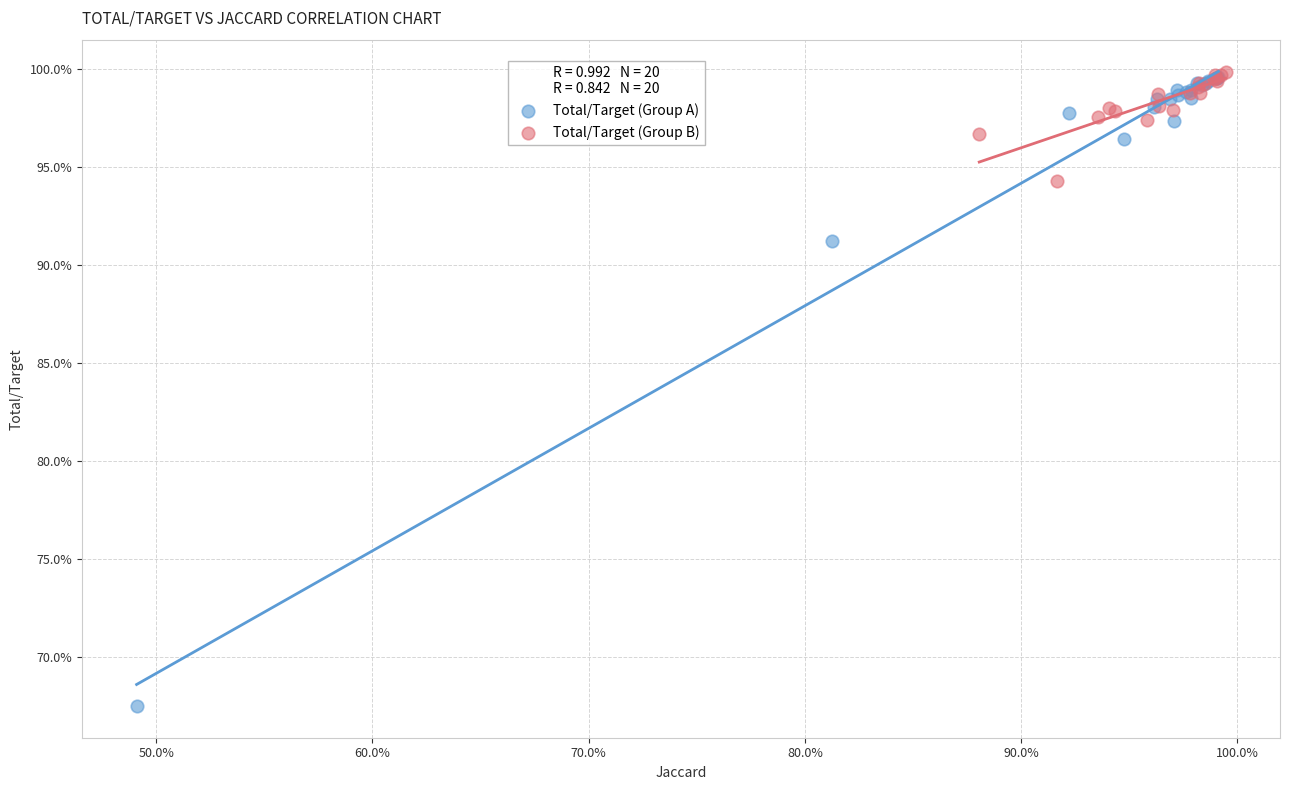

Which series reaches the minimum Y coordinate?

Total/Target (Group A)